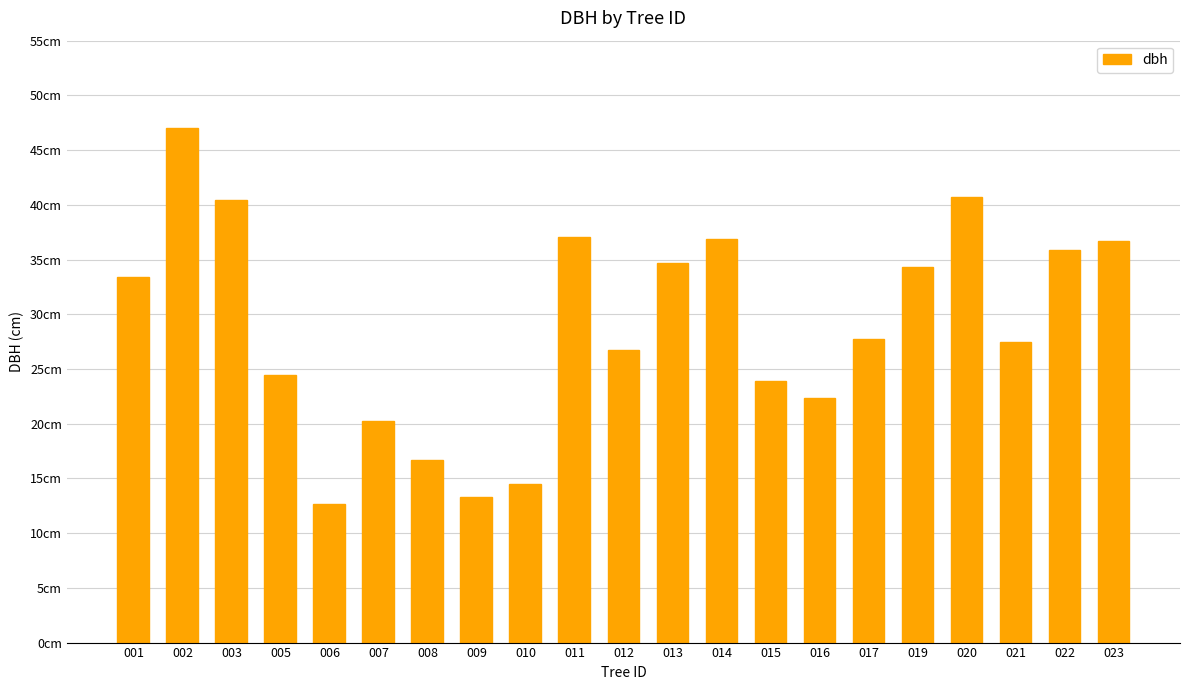

How many values exceed 27?

12